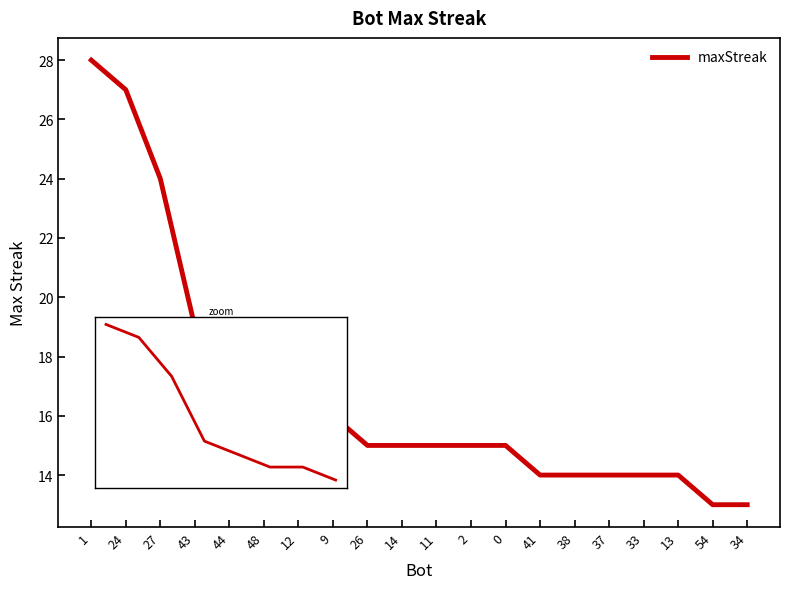

What is the minimum value shown in the chart?

13